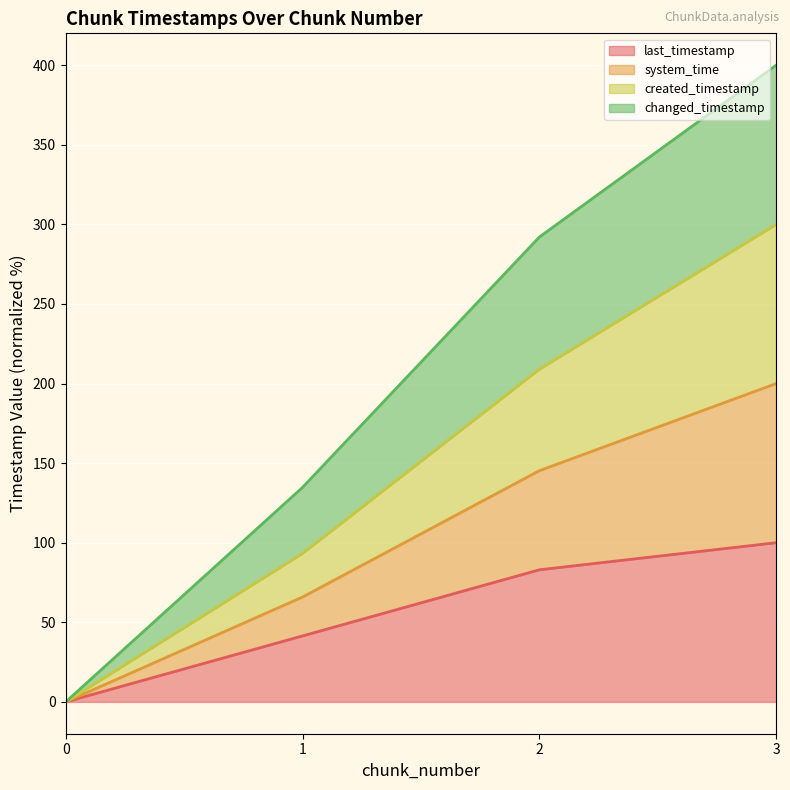

Which series has the widest spread of values?

changed_timestamp